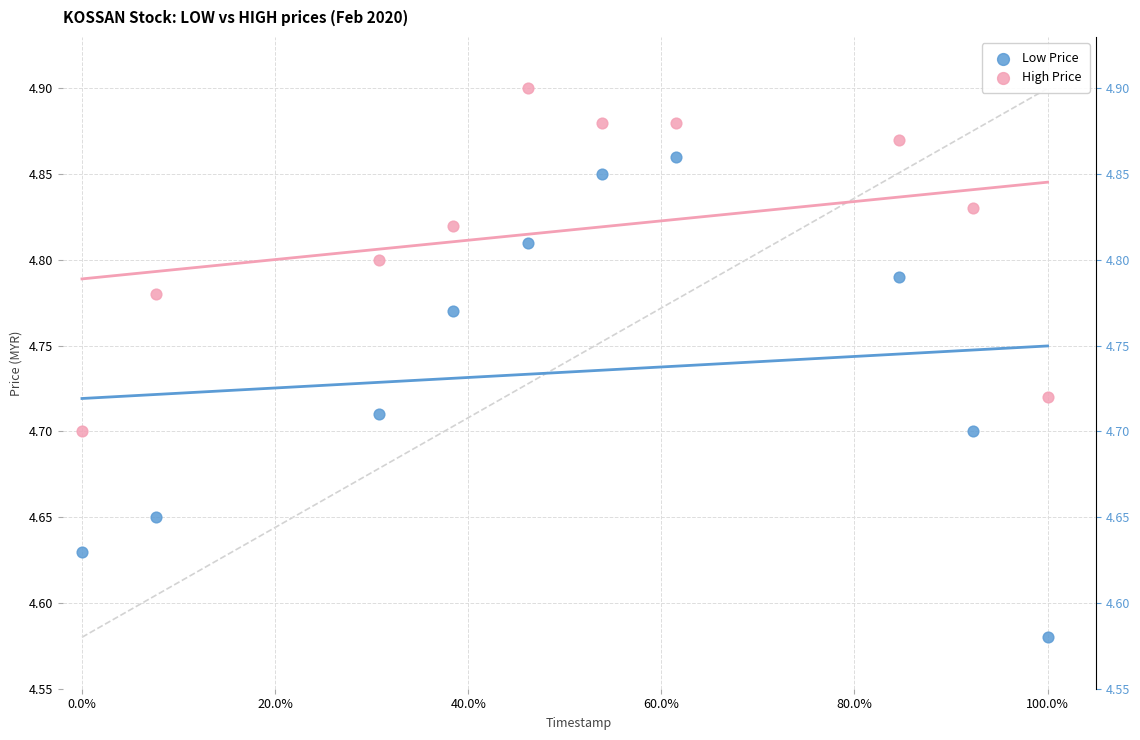

Which series contains the lowest Y value?

Low Price